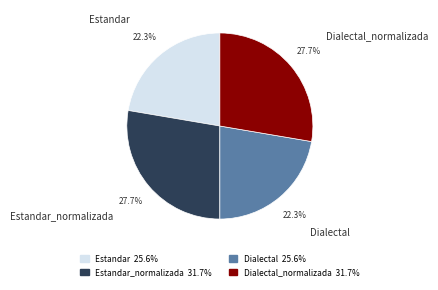

Is there any slice that represents more than half of the pie?

No